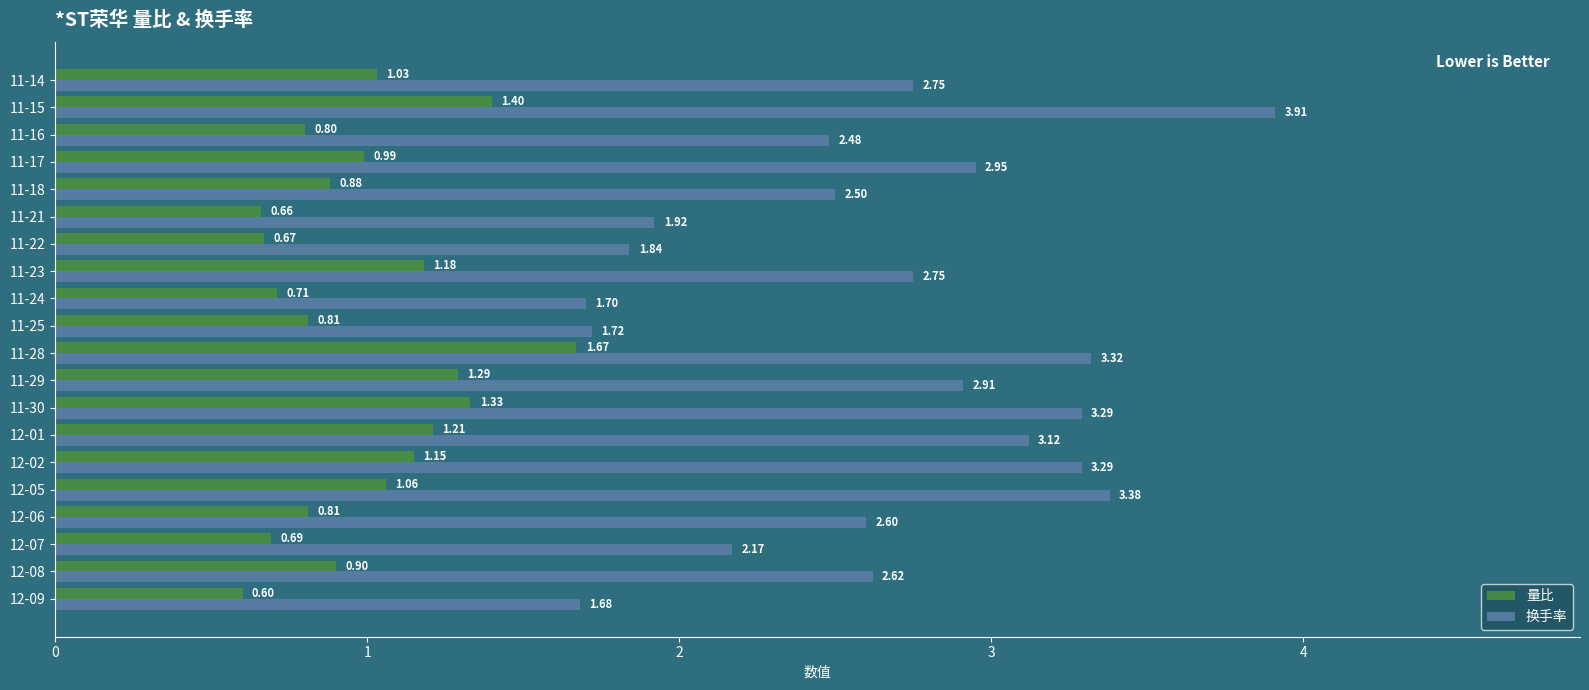

What is the difference between the second highest and minimum values in the 量比 series?

0.8